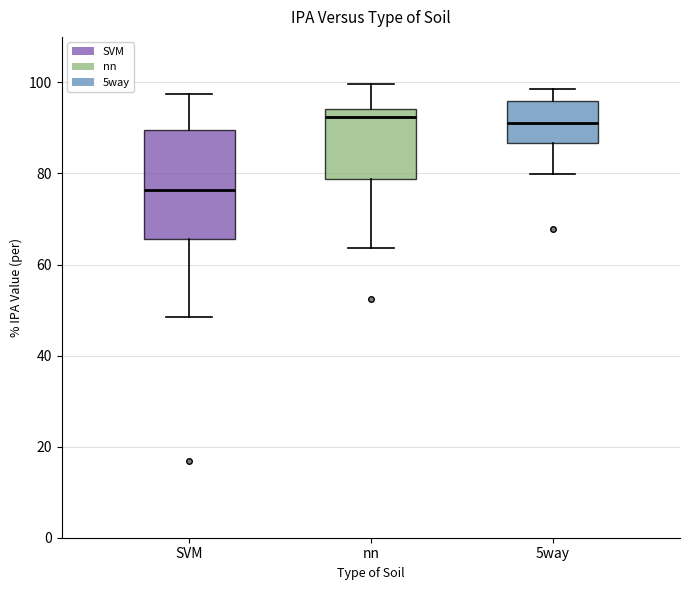

Which box has the lowest median line?

SVM